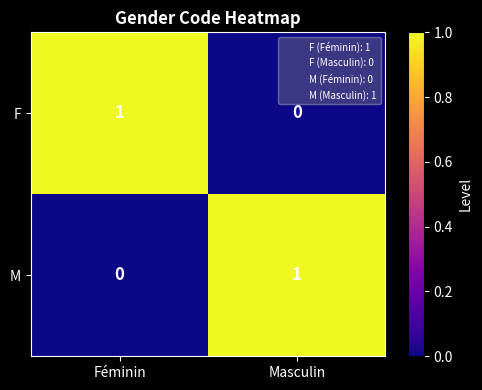

List the labels in order of F value, largest first.

Féminin, Masculin